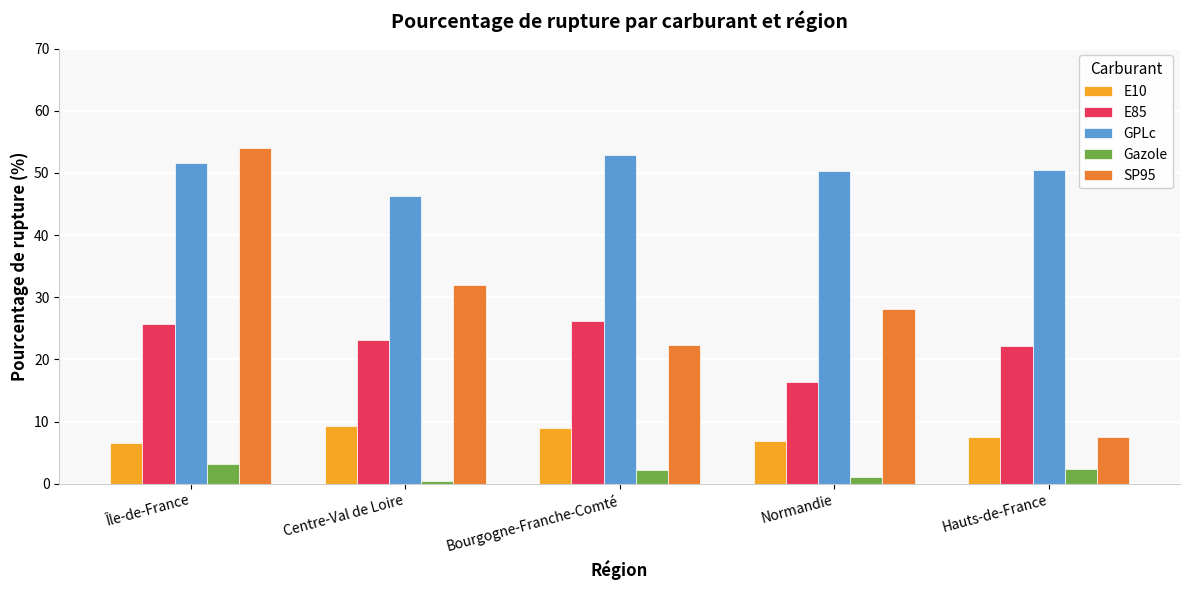

Which series changed the most between Île-de-France and Bourgogne-Franche-Comté?

SP95